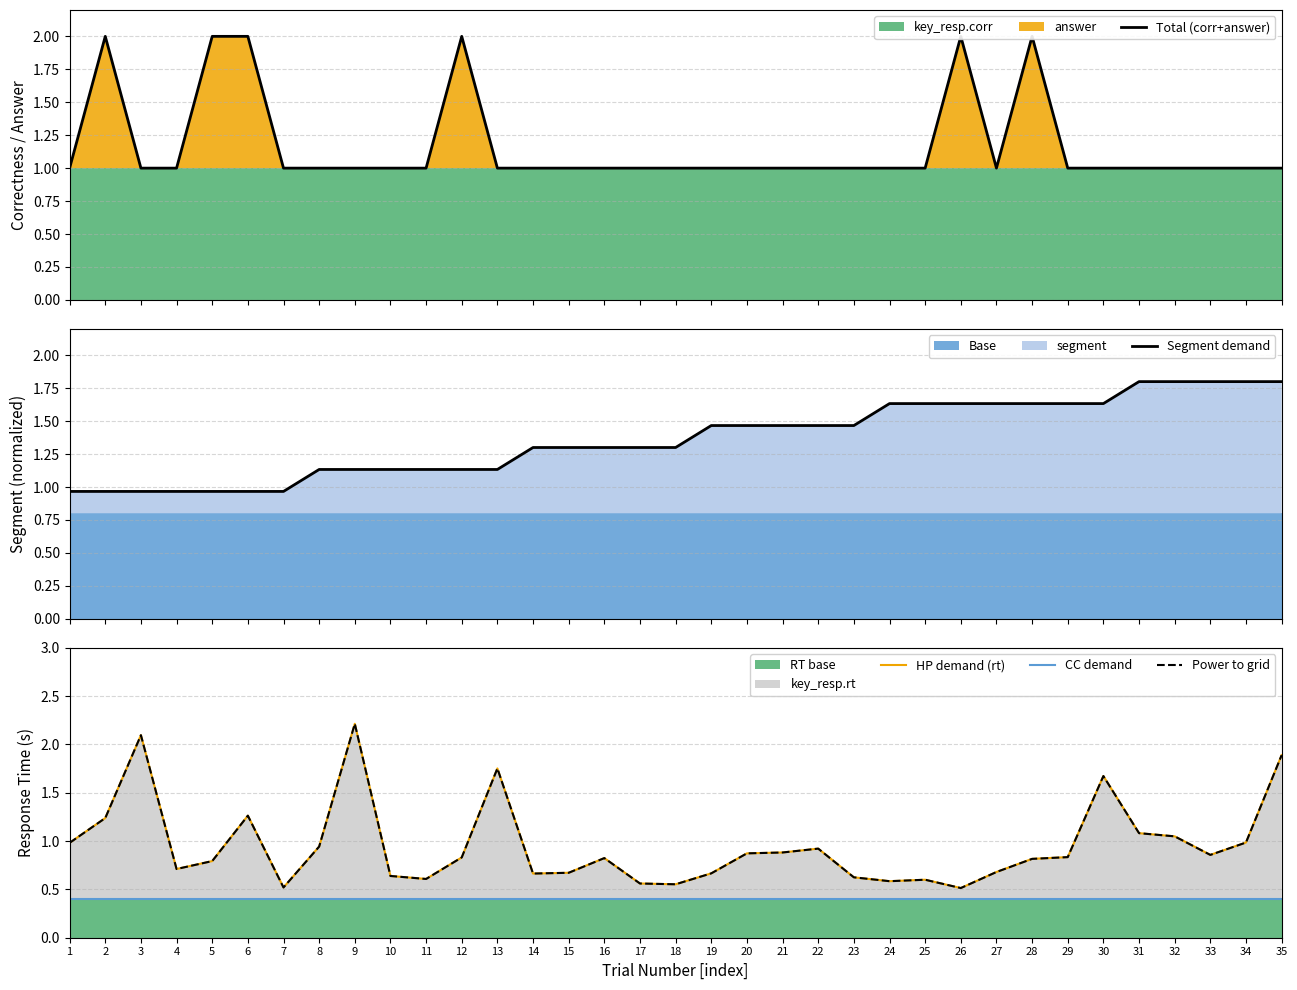

Where is Total (corr+answer) nearest to the value 1?

1